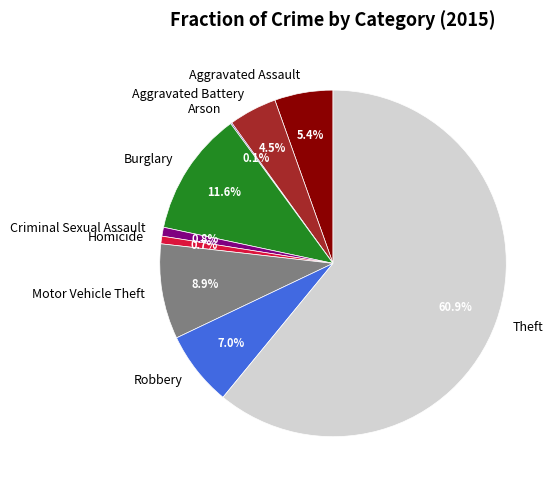

What is the majority slice?

Theft